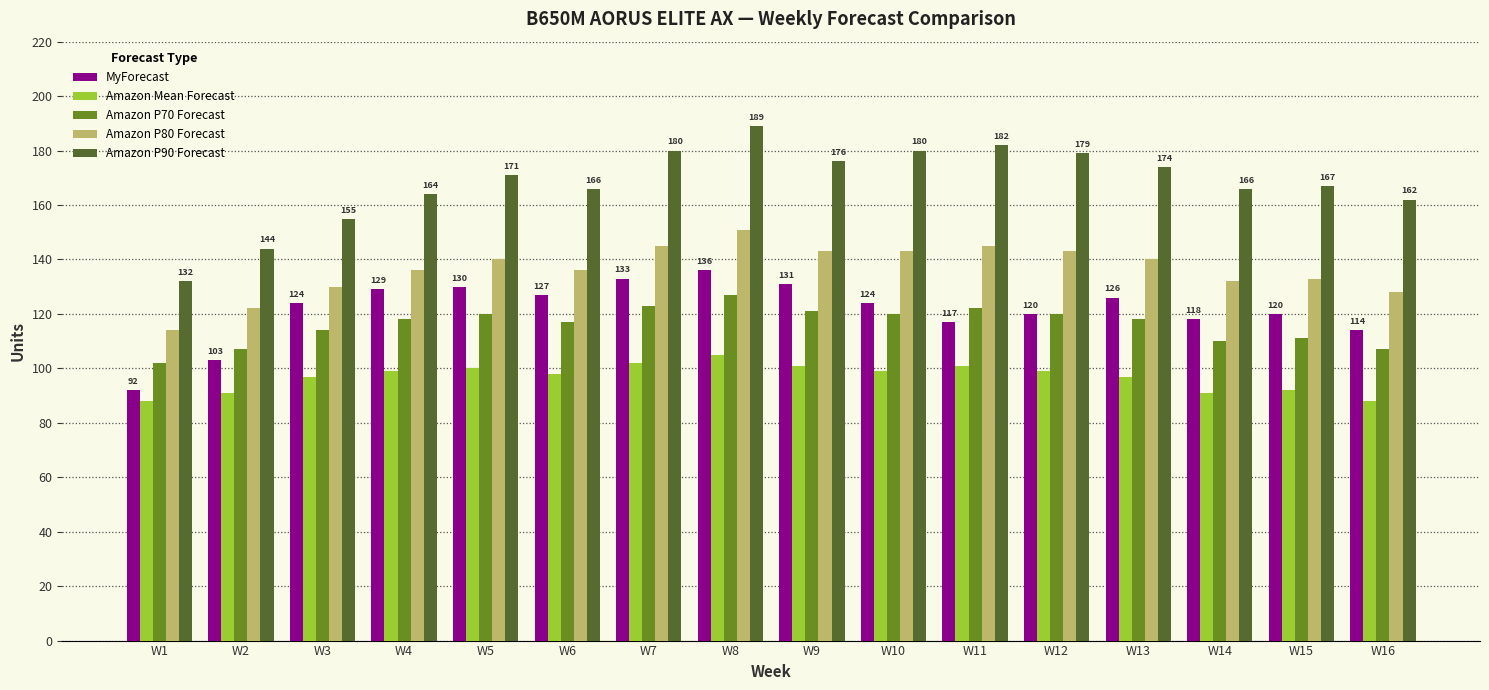

What is the sum of the Amazon P90 Forecast values at W4 and W10?

344